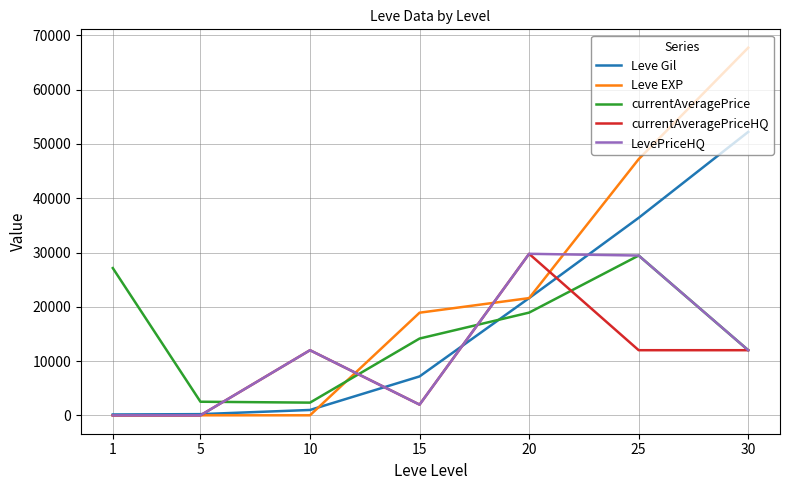

What is the sum of the currentAveragePriceHQ values at 20 and 5?

29759.5